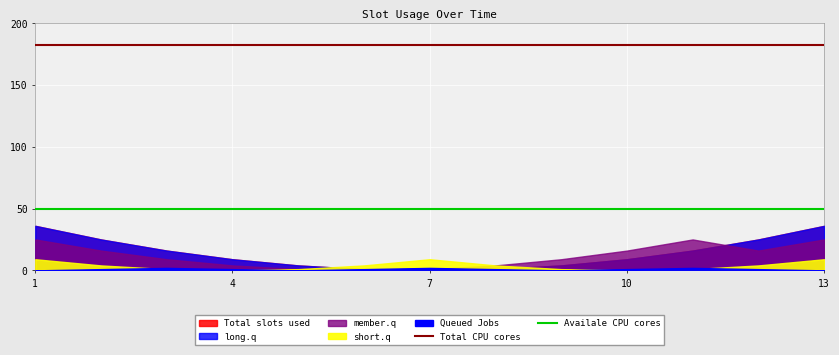

What value does the Total CPU cores series have at 8?

182